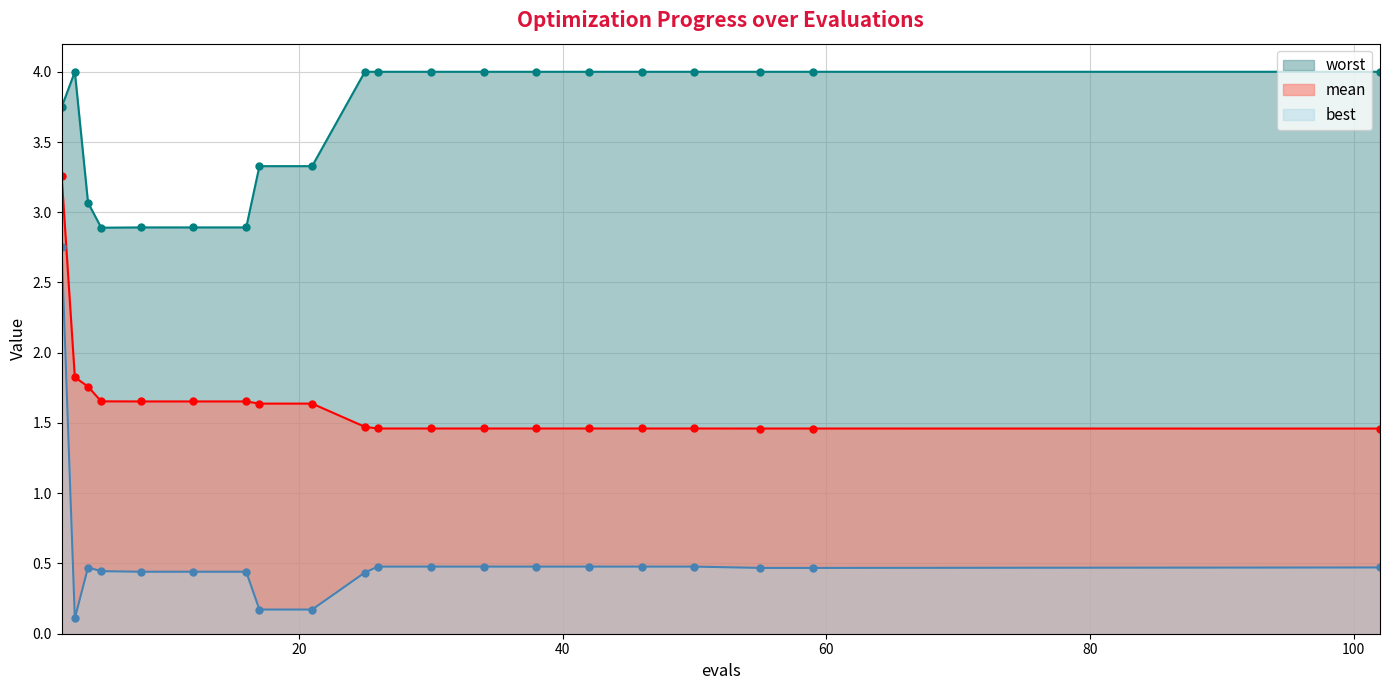

How many lines are shown in the chart?

3